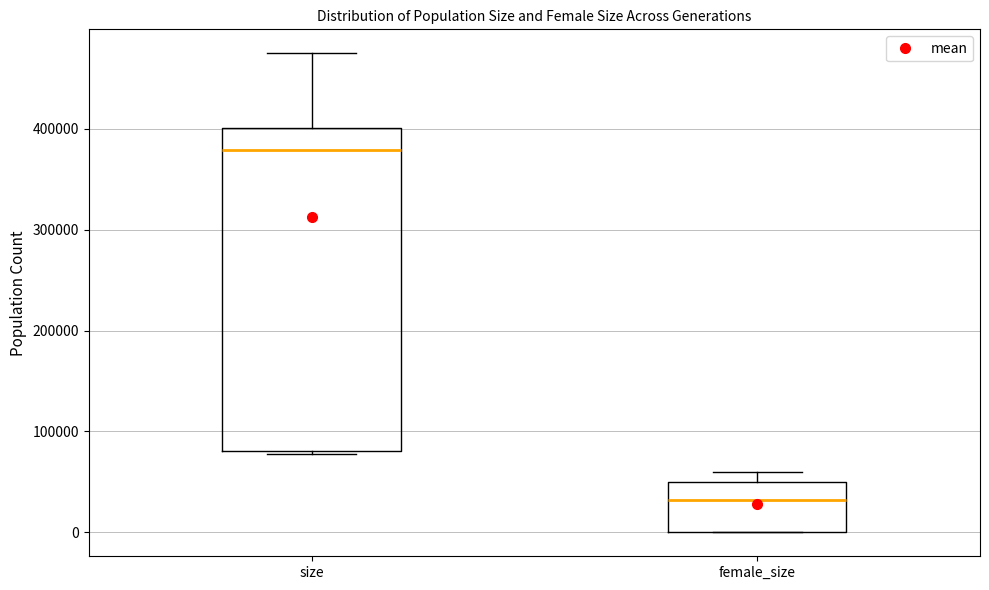

Which box is the tallest, from its lower edge to its upper edge?

size